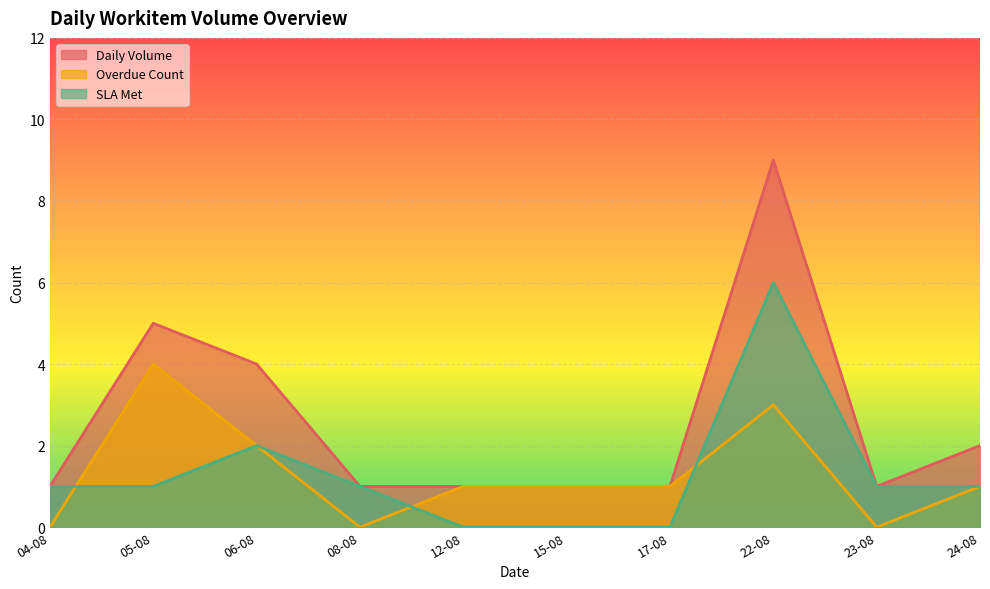

In Daily Volume, how many points are lower than both neighbors (excluding endpoints)?

1